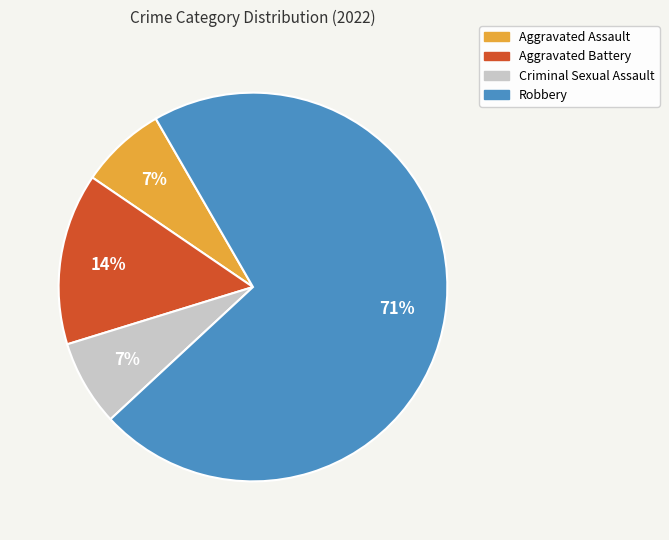

Combined, do Criminal Sexual Assault and Aggravated Assault account for over 50%?

No